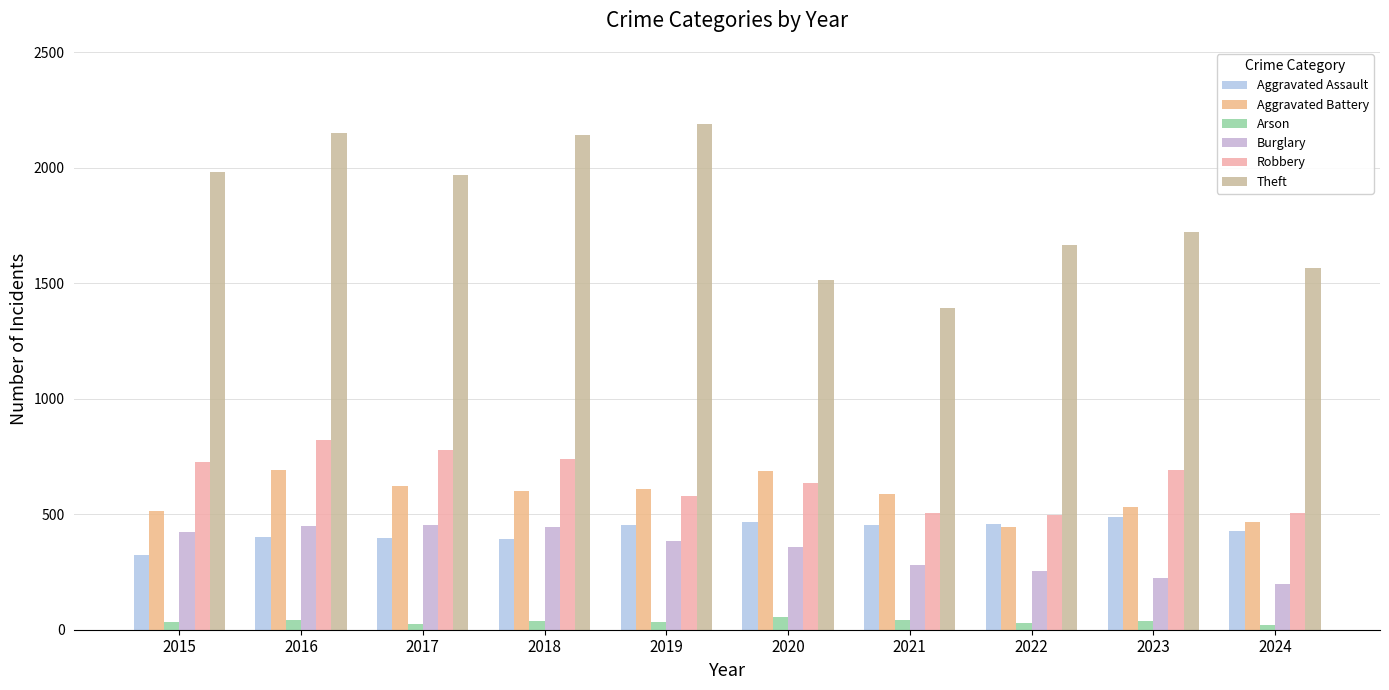

How many distinct data groups are displayed?

6